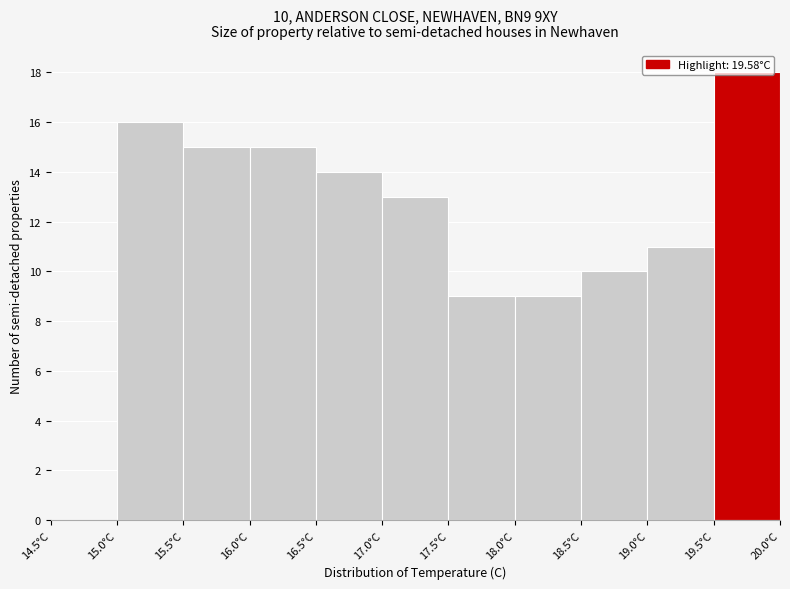

Which range on the x-axis has the tallest bar?

19.5 to 20.0